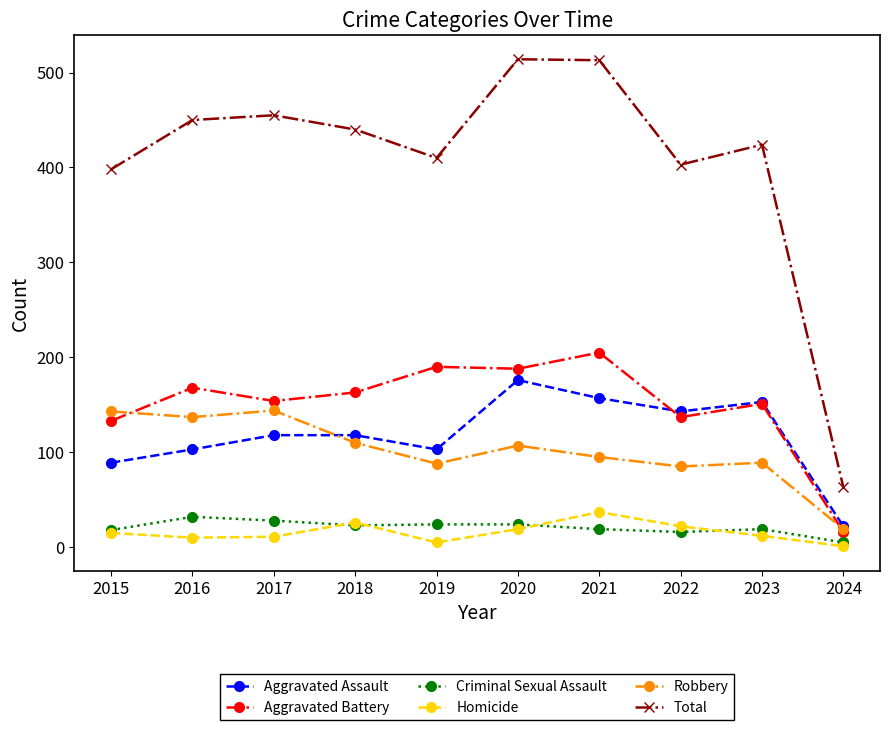

The Aggravated Assault series shows 157 at 2017. True or false?

False